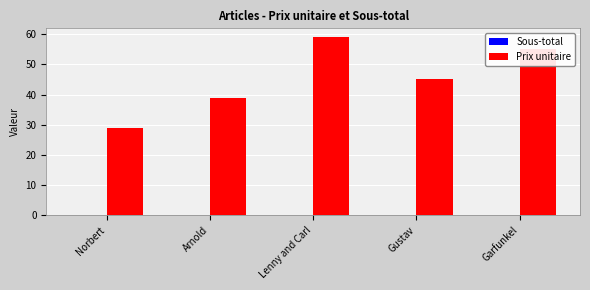

What is the smallest value displayed?

29